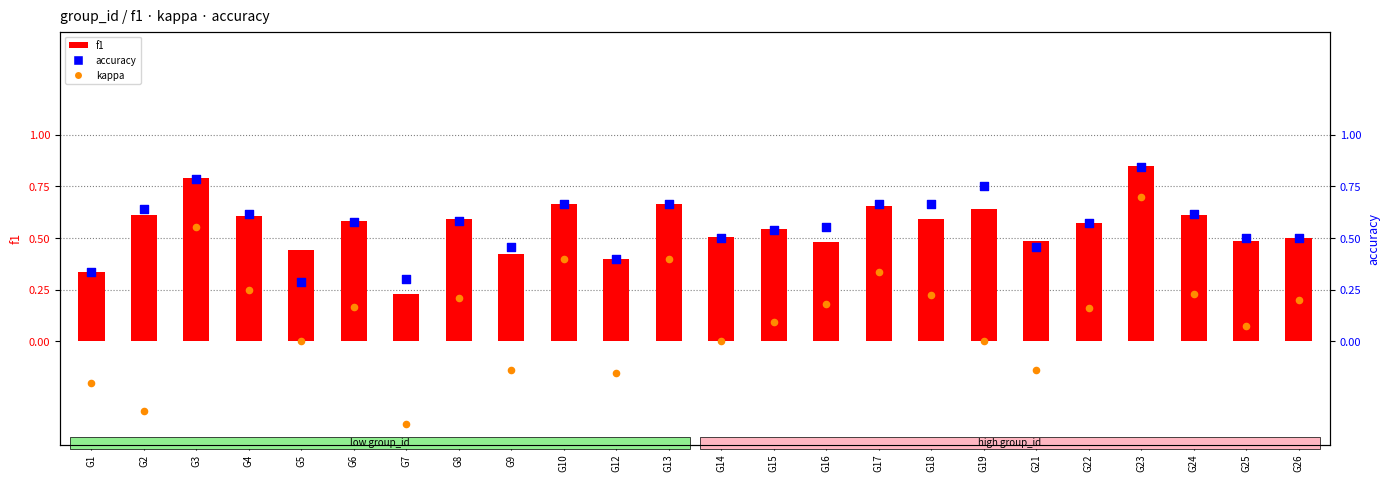

Which series contains the lowest Y value?

kappa